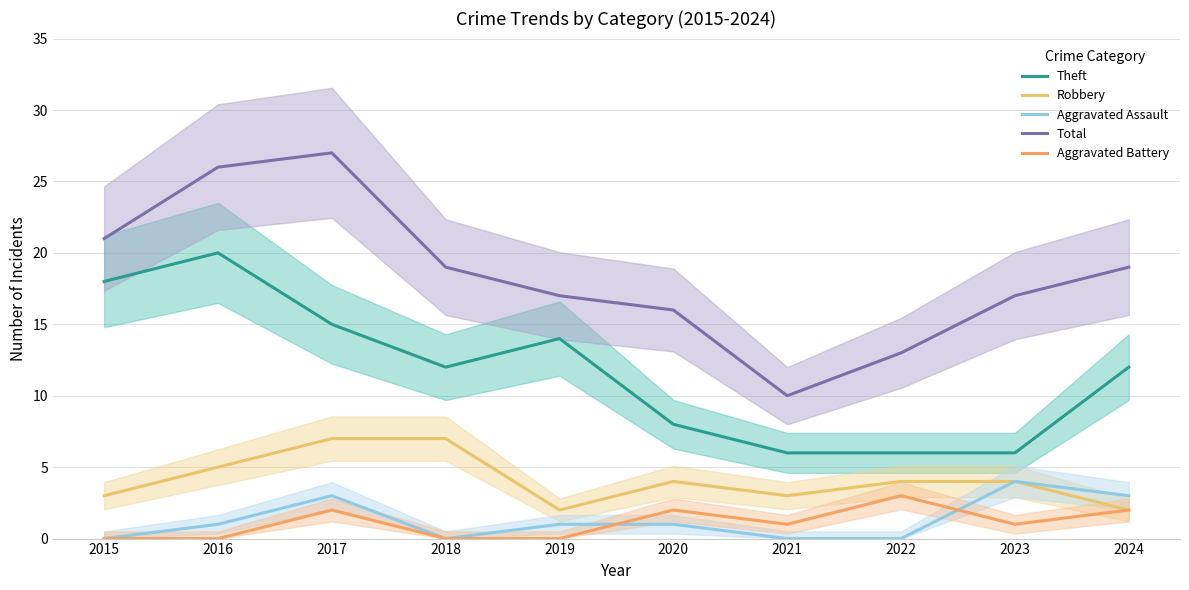

At 2015, list the series in order from smallest to largest.

Aggravated Assault, Aggravated Battery, Robbery, Theft, Total